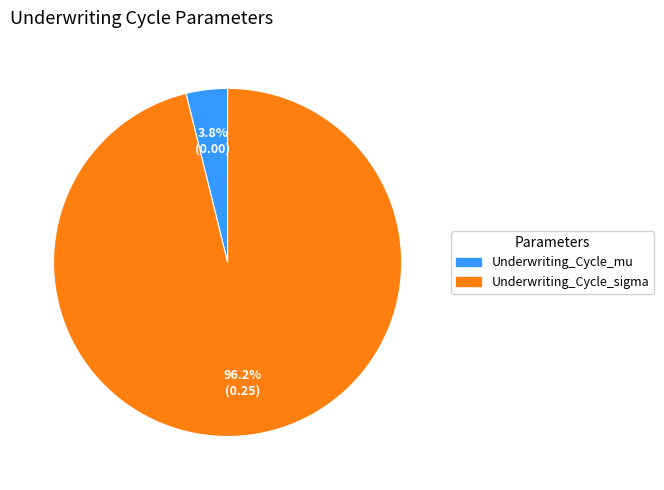

Count the number of slices in the pie.

2